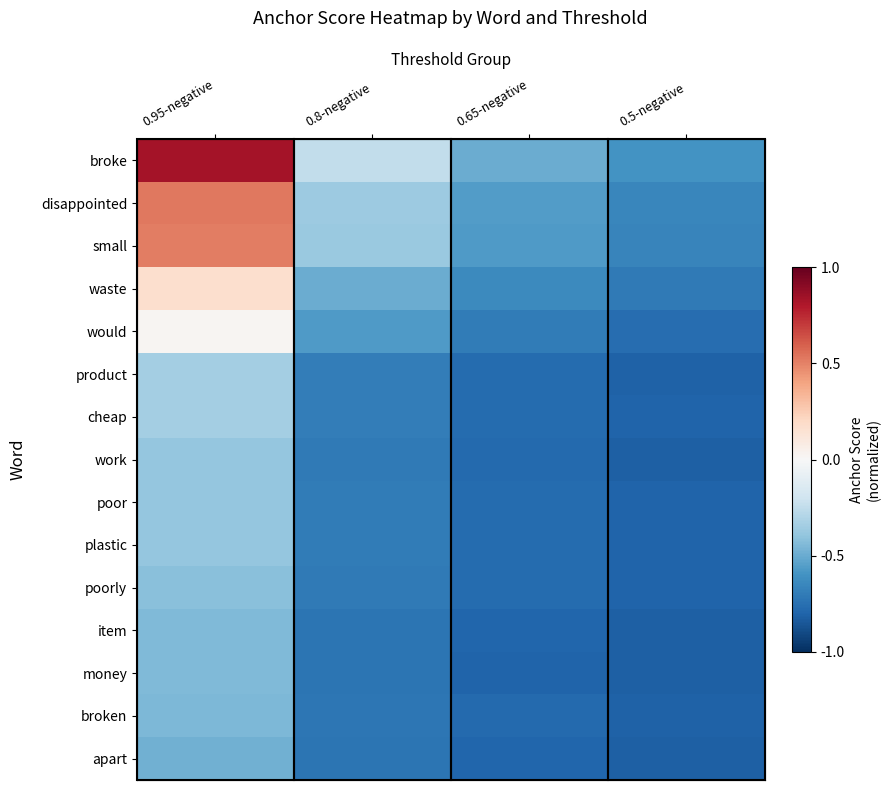

Reading right to left, list all the values displayed in this chart.

broke: 0.5-negative=-0.6	0.65-negative=-0.5	0.8-negative=-0.3	0.95-negative=0.8
disappointed: 0.5-negative=-0.7	0.65-negative=-0.6	0.8-negative=-0.4	0.95-negative=0.5
small: 0.5-negative=-0.7	0.65-negative=-0.6	0.8-negative=-0.4	0.95-negative=0.5
waste: 0.5-negative=-0.7	0.65-negative=-0.6	0.8-negative=-0.5	0.95-negative=0.2
would: 0.5-negative=-0.8	0.65-negative=-0.7	0.8-negative=-0.6	0.95-negative=0.0
product: 0.5-negative=-0.8	0.65-negative=-0.8	0.8-negative=-0.7	0.95-negative=-0.3
cheap: 0.5-negative=-0.8	0.65-negative=-0.8	0.8-negative=-0.7	0.95-negative=-0.3
work: 0.5-negative=-0.8	0.65-negative=-0.8	0.8-negative=-0.7	0.95-negative=-0.4
poor: 0.5-negative=-0.8	0.65-negative=-0.8	0.8-negative=-0.7	0.95-negative=-0.4
plastic: 0.5-negative=-0.8	0.65-negative=-0.8	0.8-negative=-0.7	0.95-negative=-0.4
poorly: 0.5-negative=-0.8	0.65-negative=-0.8	0.8-negative=-0.7	0.95-negative=-0.4
item: 0.5-negative=-0.8	0.65-negative=-0.8	0.8-negative=-0.7	0.95-negative=-0.4
money: 0.5-negative=-0.8	0.65-negative=-0.8	0.8-negative=-0.7	0.95-negative=-0.4
broken: 0.5-negative=-0.8	0.65-negative=-0.8	0.8-negative=-0.7	0.95-negative=-0.5
apart: 0.5-negative=-0.8	0.65-negative=-0.8	0.8-negative=-0.7	0.95-negative=-0.5